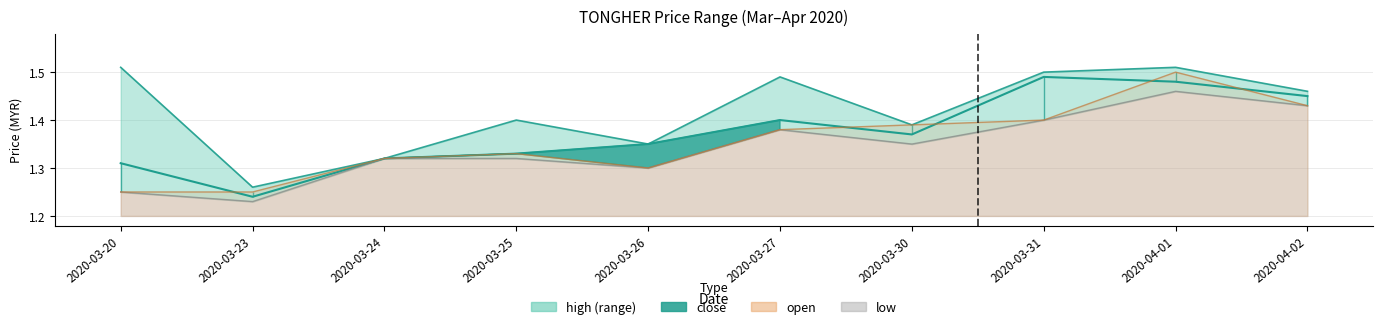

At which category does the chart reach its minimum across all series?

2020-03-23